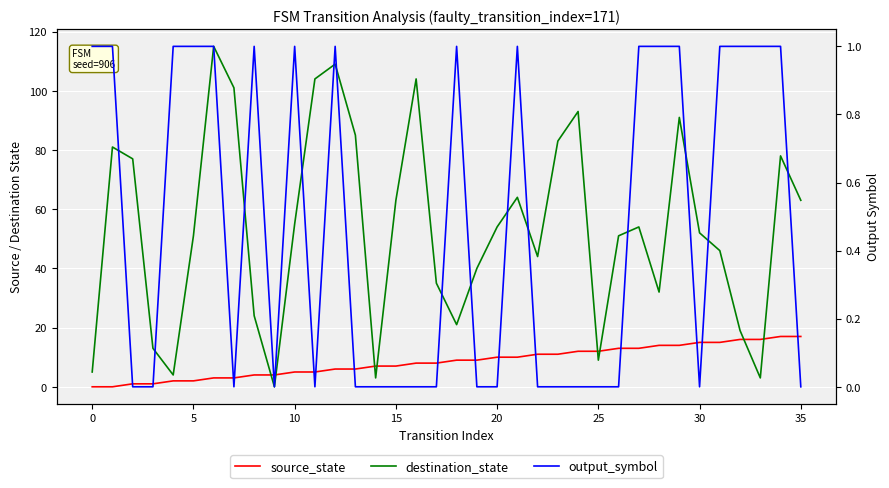

At how many categories does at least one series exceed 63?

13